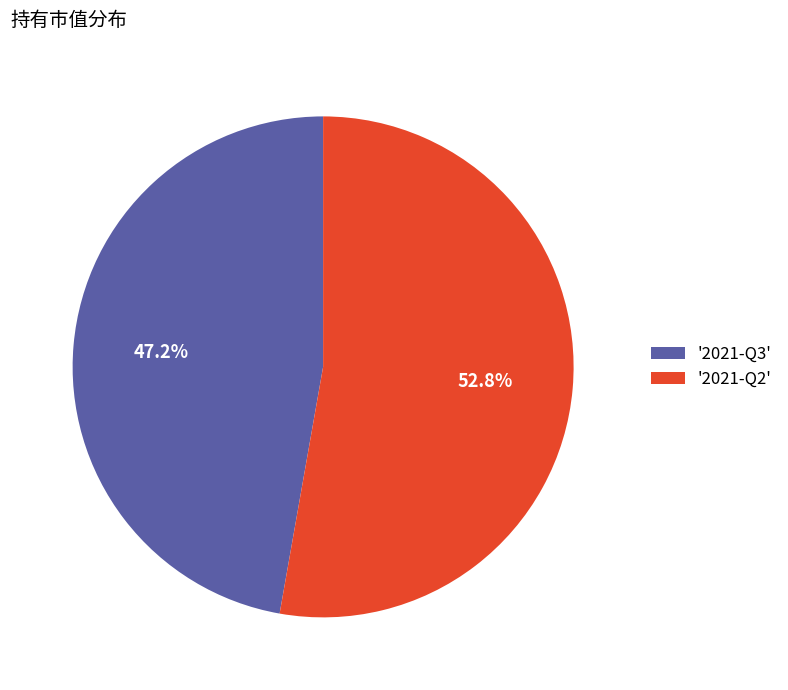

Do '2021-Q2' and '2021-Q3' together represent more than half of the pie?

Yes